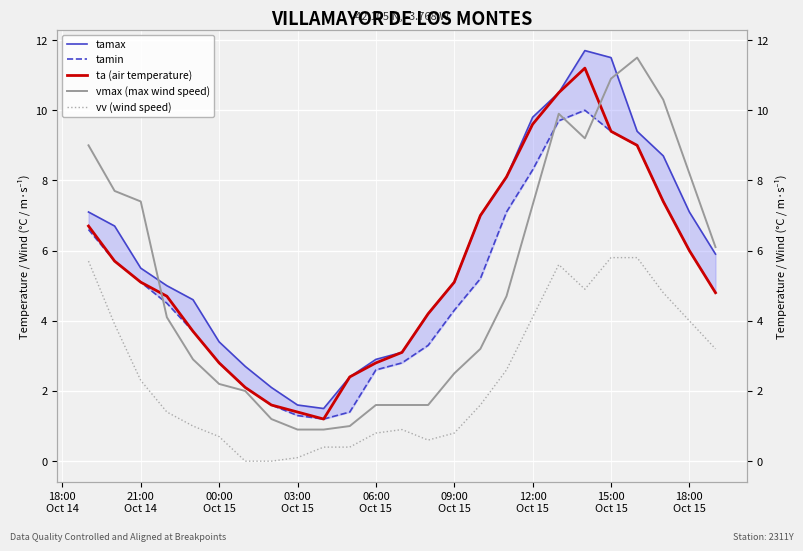

What is the sum of all tamin values?

125.9